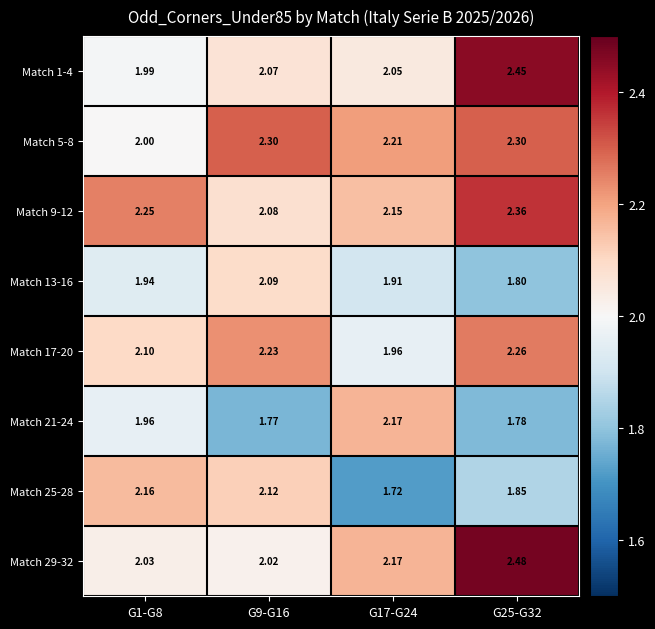

Between G17-G24 and G25-G32, which series saw the biggest shift?

Match 1-4